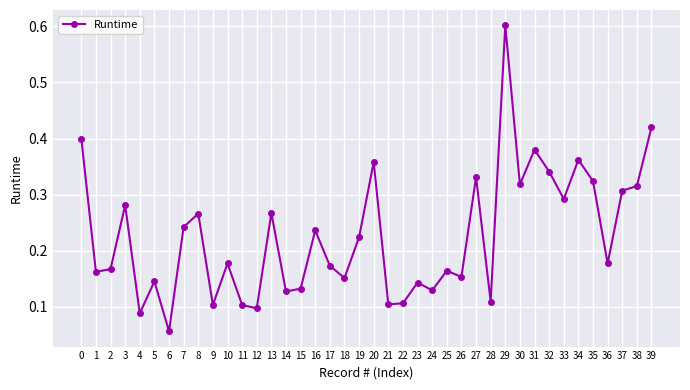

Which category has the lowest value across all series?

6